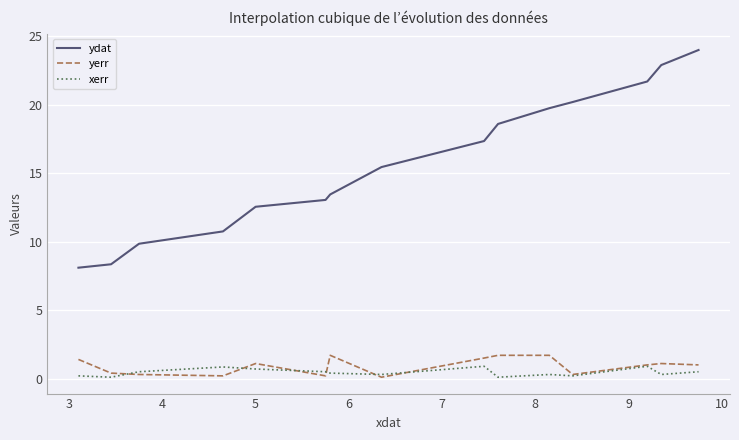

True or false: ydat and xerr cross at least once.

False